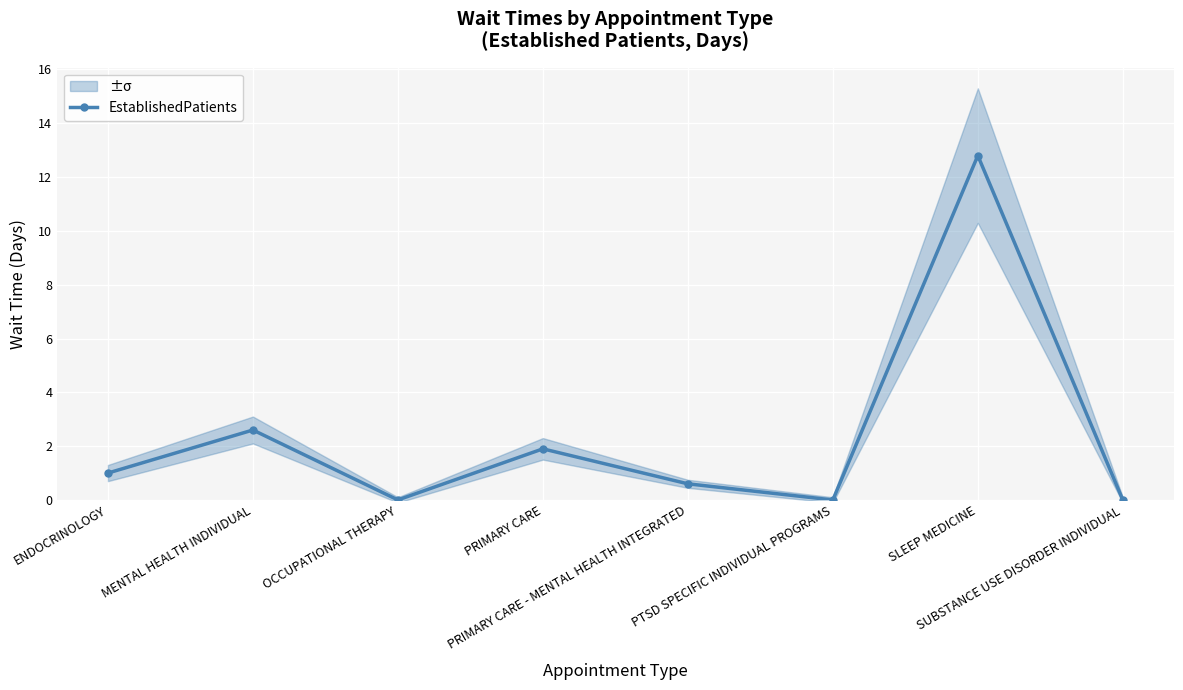

At which label is the value closest to 6?

MENTAL HEALTH INDIVIDUAL